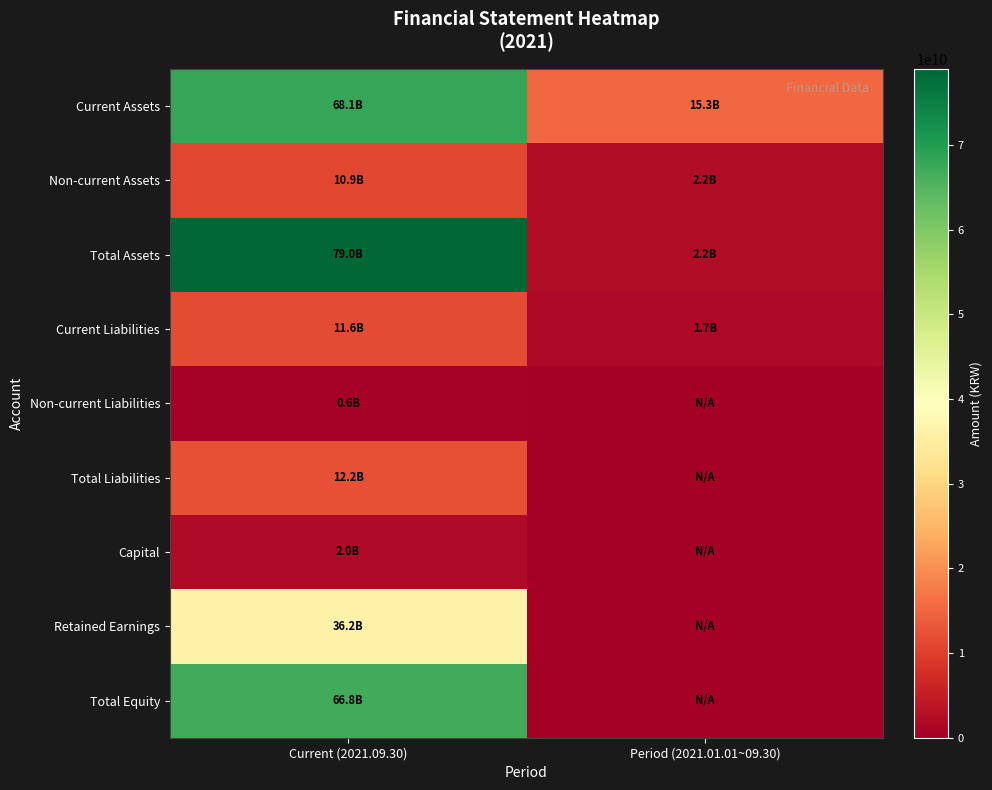

Reading left to right, list all the values displayed in this chart.

Current Assets: Current (2021.09.30)=68082708302	Period (2021.01.01~09.30)=15320611798
Non-current Assets: Current (2021.09.30)=10925129321	Period (2021.01.01~09.30)=2187065669
Total Assets: Current (2021.09.30)=79007837623	Period (2021.01.01~09.30)=2201415060
Current Liabilities: Current (2021.09.30)=11630590922	Period (2021.01.01~09.30)=1723043741
Non-current Liabilities: Current (2021.09.30)=573026787	Period (2021.01.01~09.30)=0
Total Liabilities: Current (2021.09.30)=12203617709	Period (2021.01.01~09.30)=0
Capital: Current (2021.09.30)=2029710000	Period (2021.01.01~09.30)=0
Retained Earnings: Current (2021.09.30)=36205465514	Period (2021.01.01~09.30)=0
Total Equity: Current (2021.09.30)=66804219914	Period (2021.01.01~09.30)=0